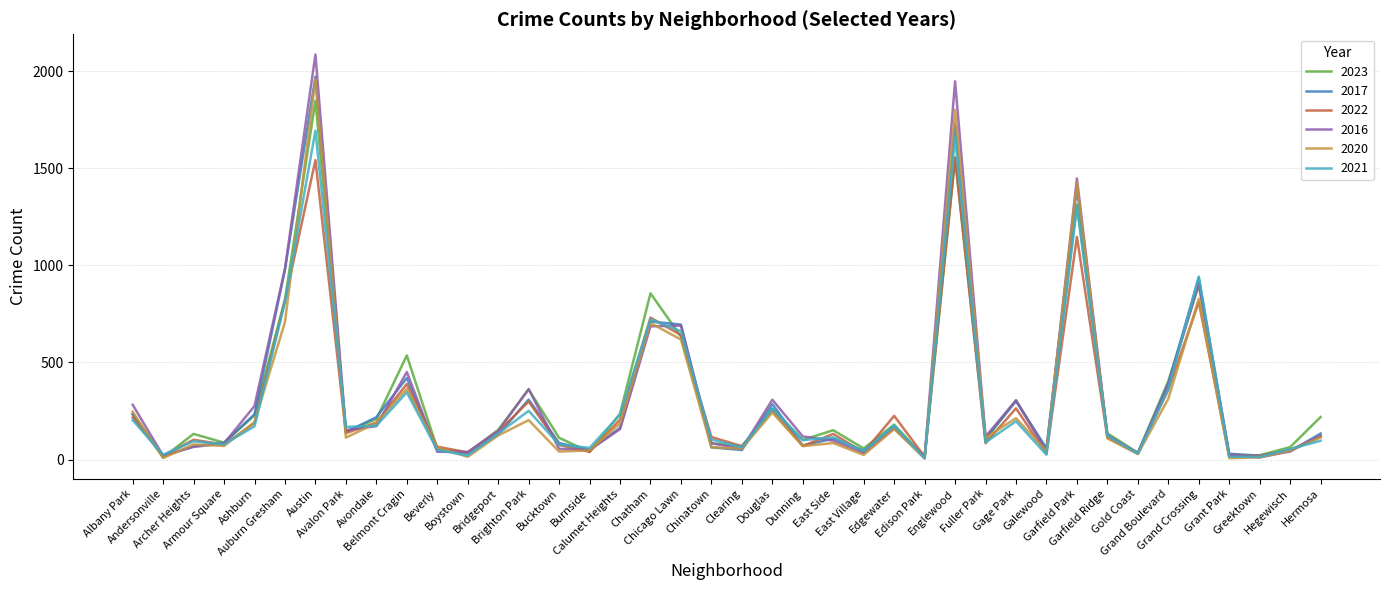

What is the average value of the 2021 series?

294